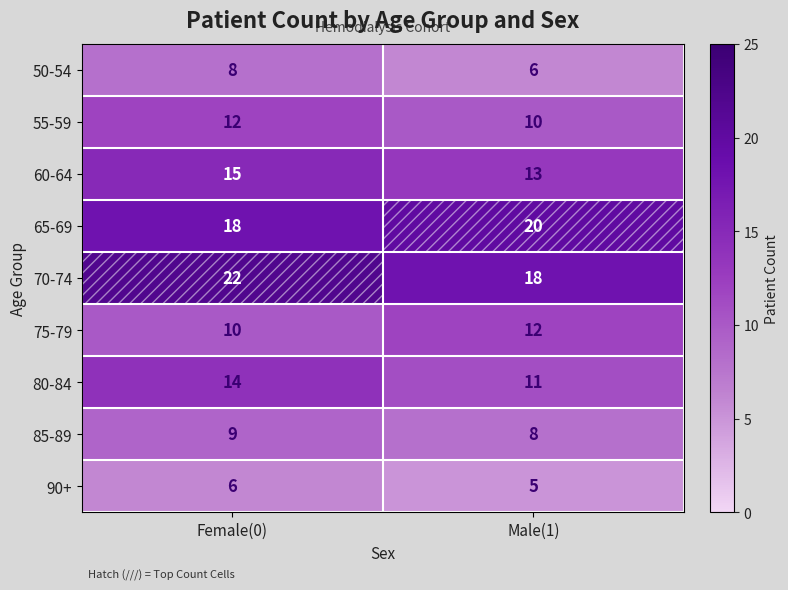

Which series changed the most between Female(0) and Male(1)?

70-74